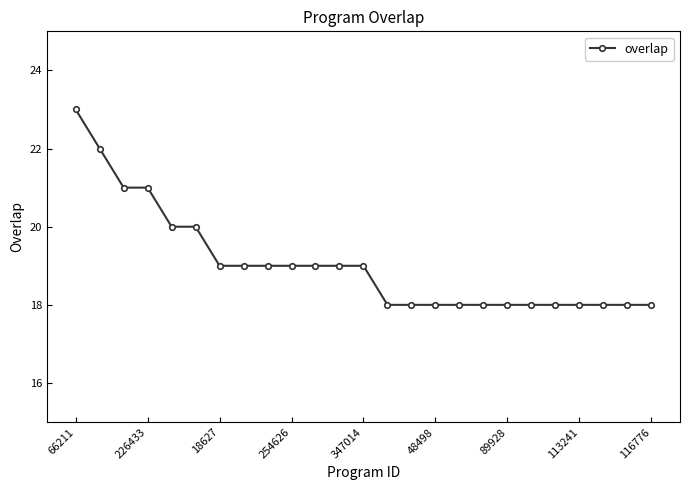

What is the maximum value shown in the chart?

23